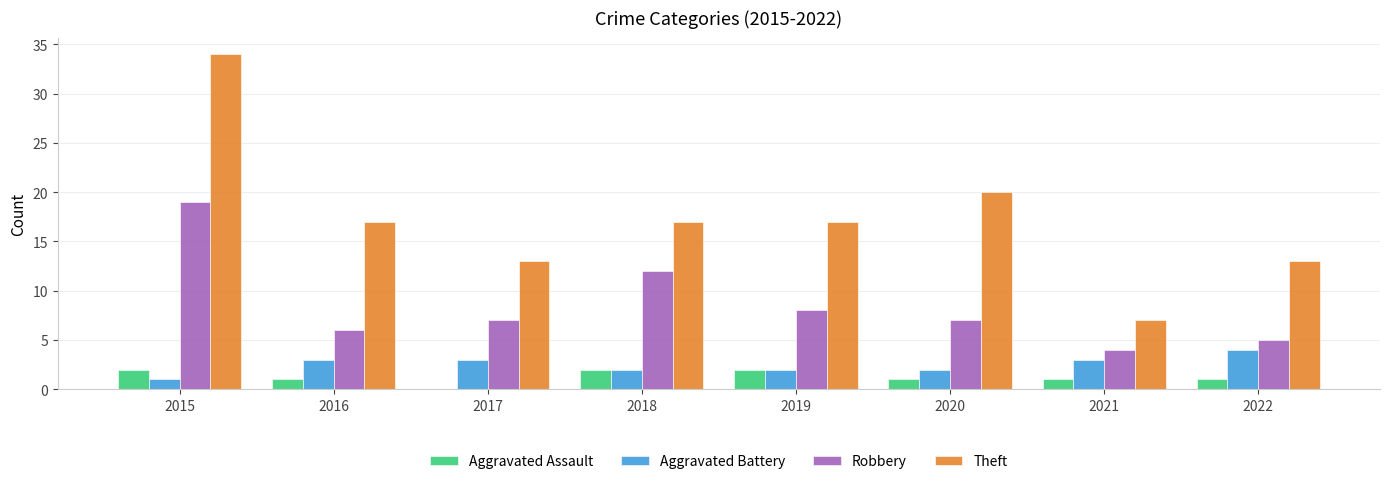

Where does the Theft series first go above 17?

2015